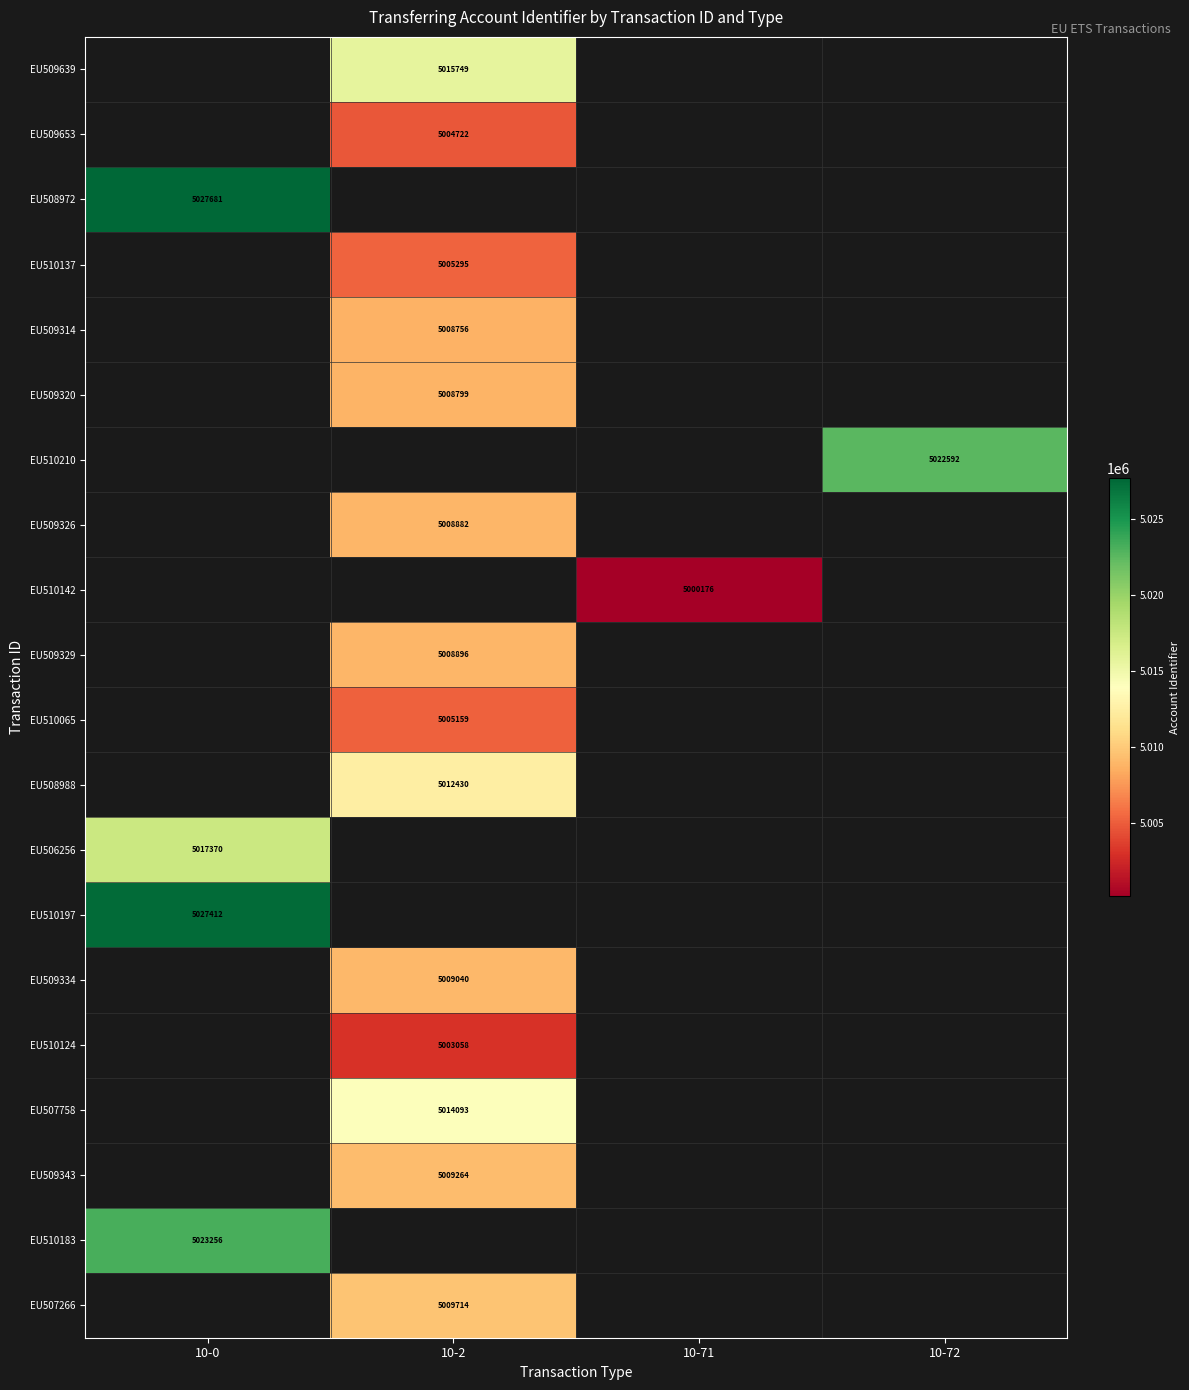

How many series are shown in this chart?

20